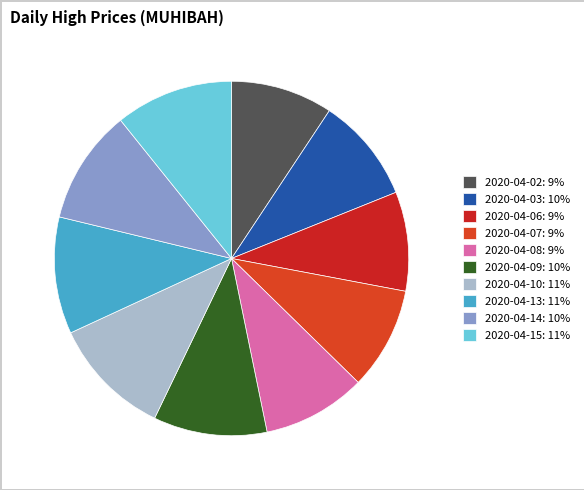

How many segments does this pie chart have?

10